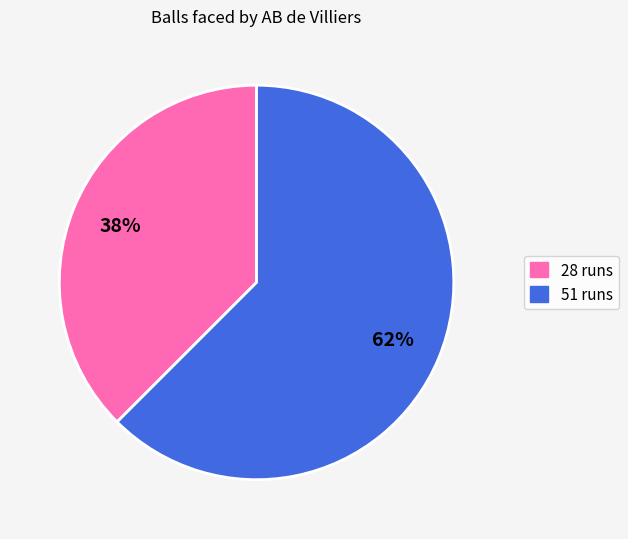

Combined, do 28 and 51 account for over 50%?

Yes